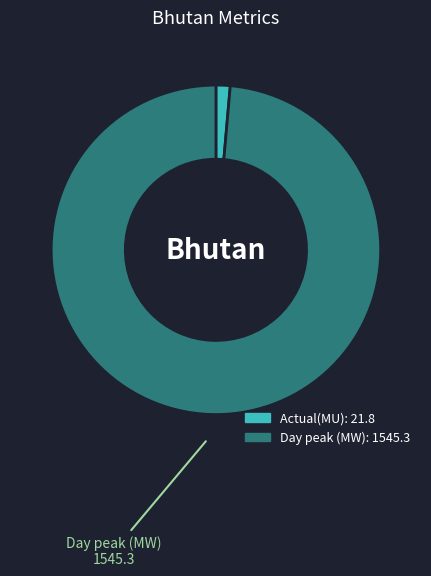

Is there any slice that represents more than half of the pie?

Yes